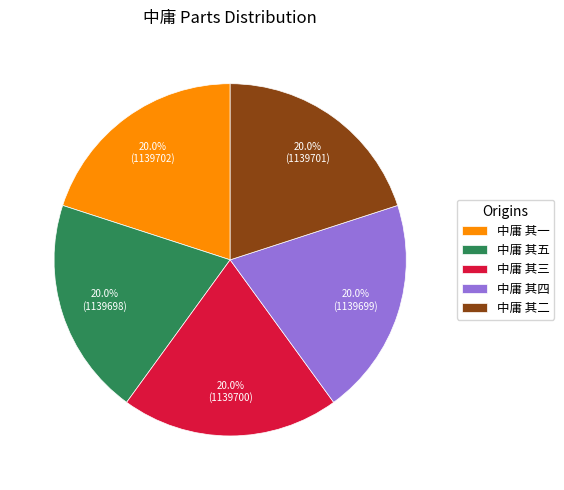

To the nearest percent, what is the average slice percentage?

20%